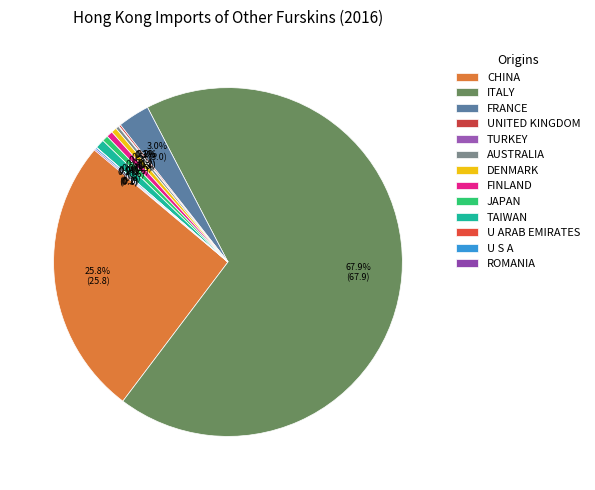

Which has a higher value, FINLAND or AUSTRALIA?

FINLAND